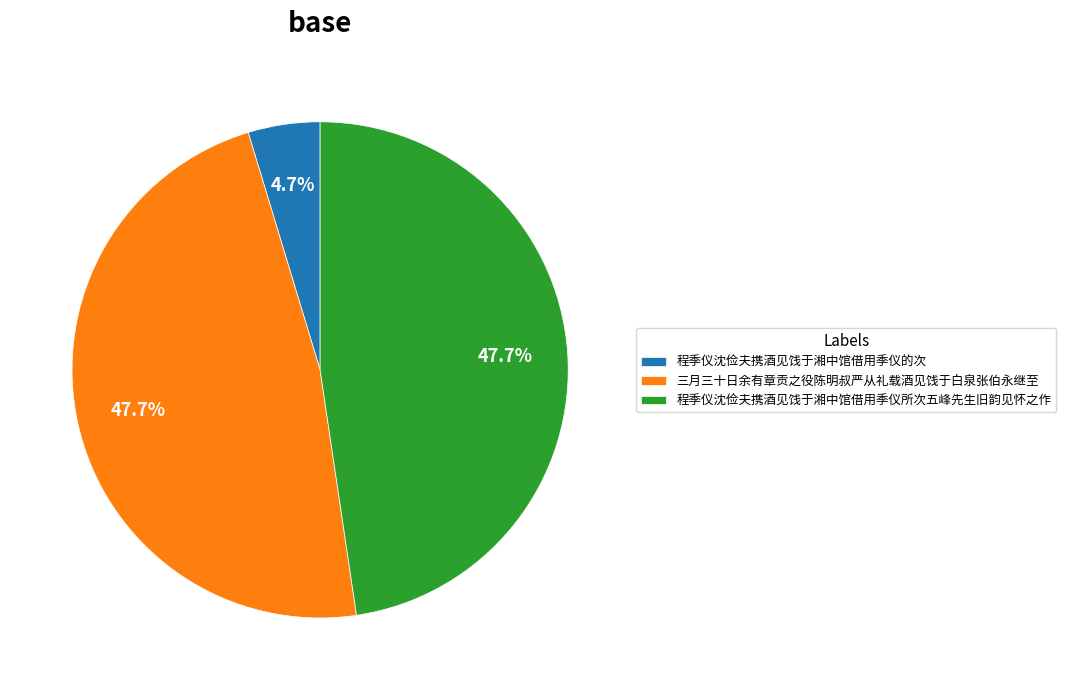

Which has a higher value, 程季仪沈俭夫携酒见饯于湘中馆借用季仪所次五峰先生旧韵见怀之作 or 程季仪沈俭夫携酒见饯于湘中馆借用季仪的次?

程季仪沈俭夫携酒见饯于湘中馆借用季仪所次五峰先生旧韵见怀之作